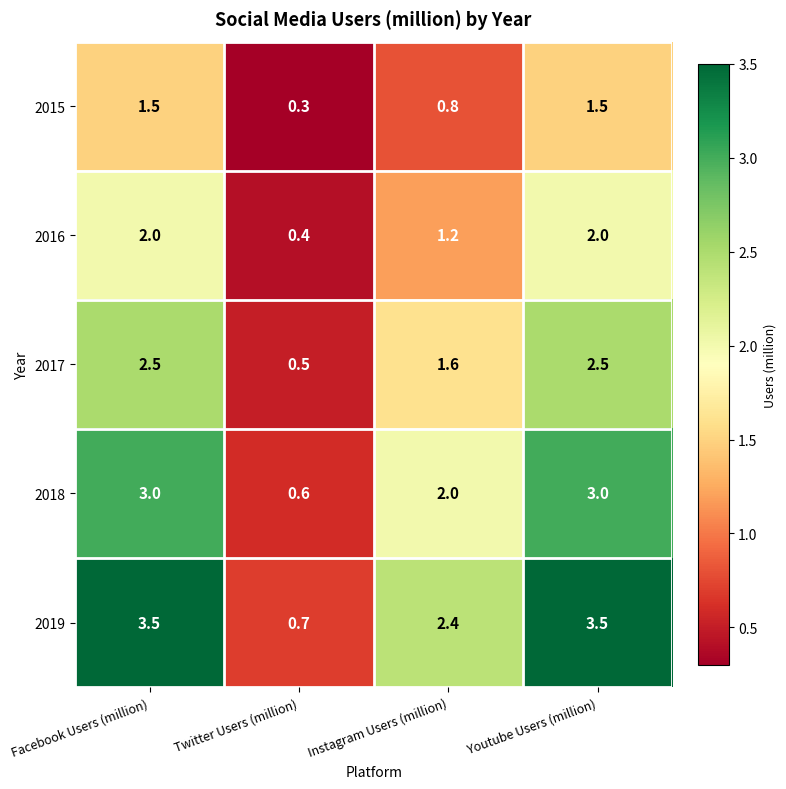

At how many categories does at least one series exceed 0?

4